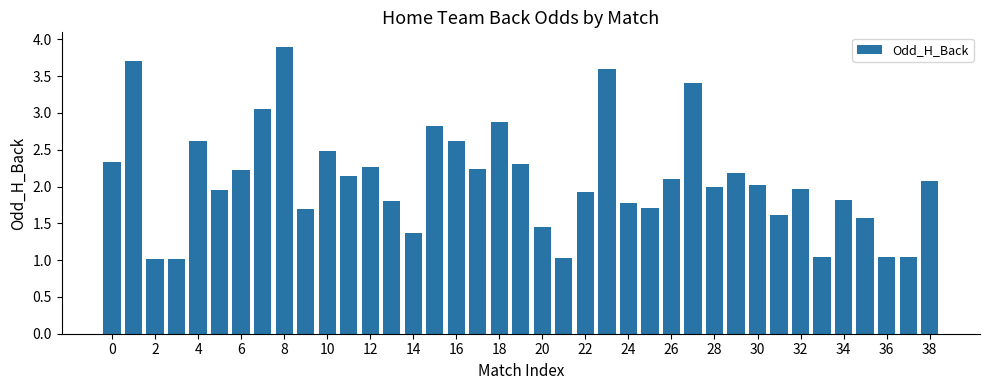

Count the number of categories in the chart.

39